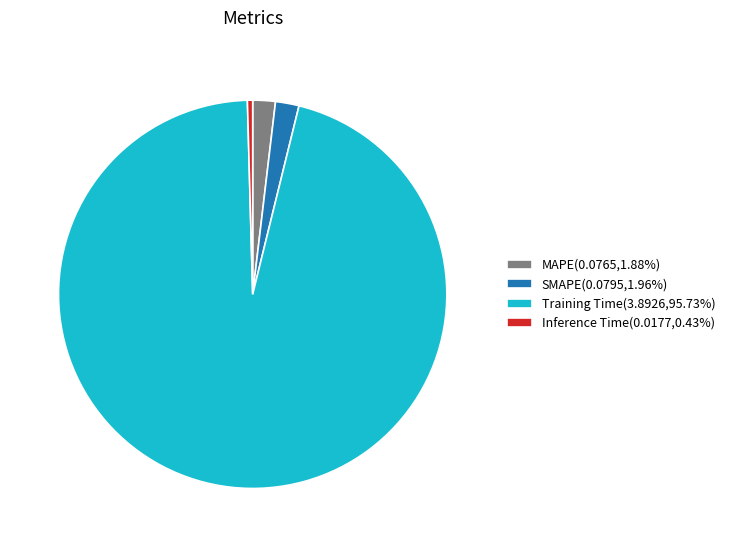

Combined, do SMAPE and Training Time account for over 50%?

Yes